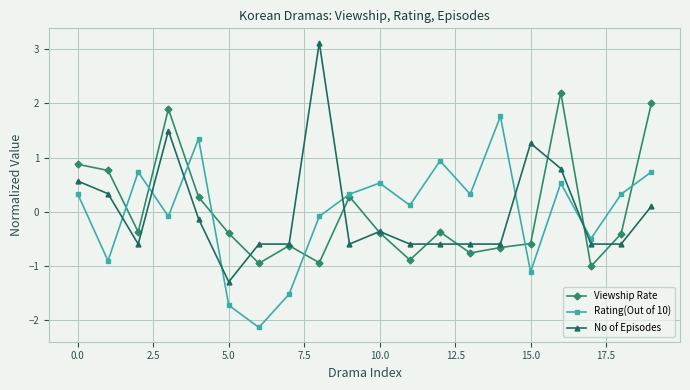

List the series in order of their peak value, highest first.

No of Episodes, Viewship Rate, Rating(Out of 10)